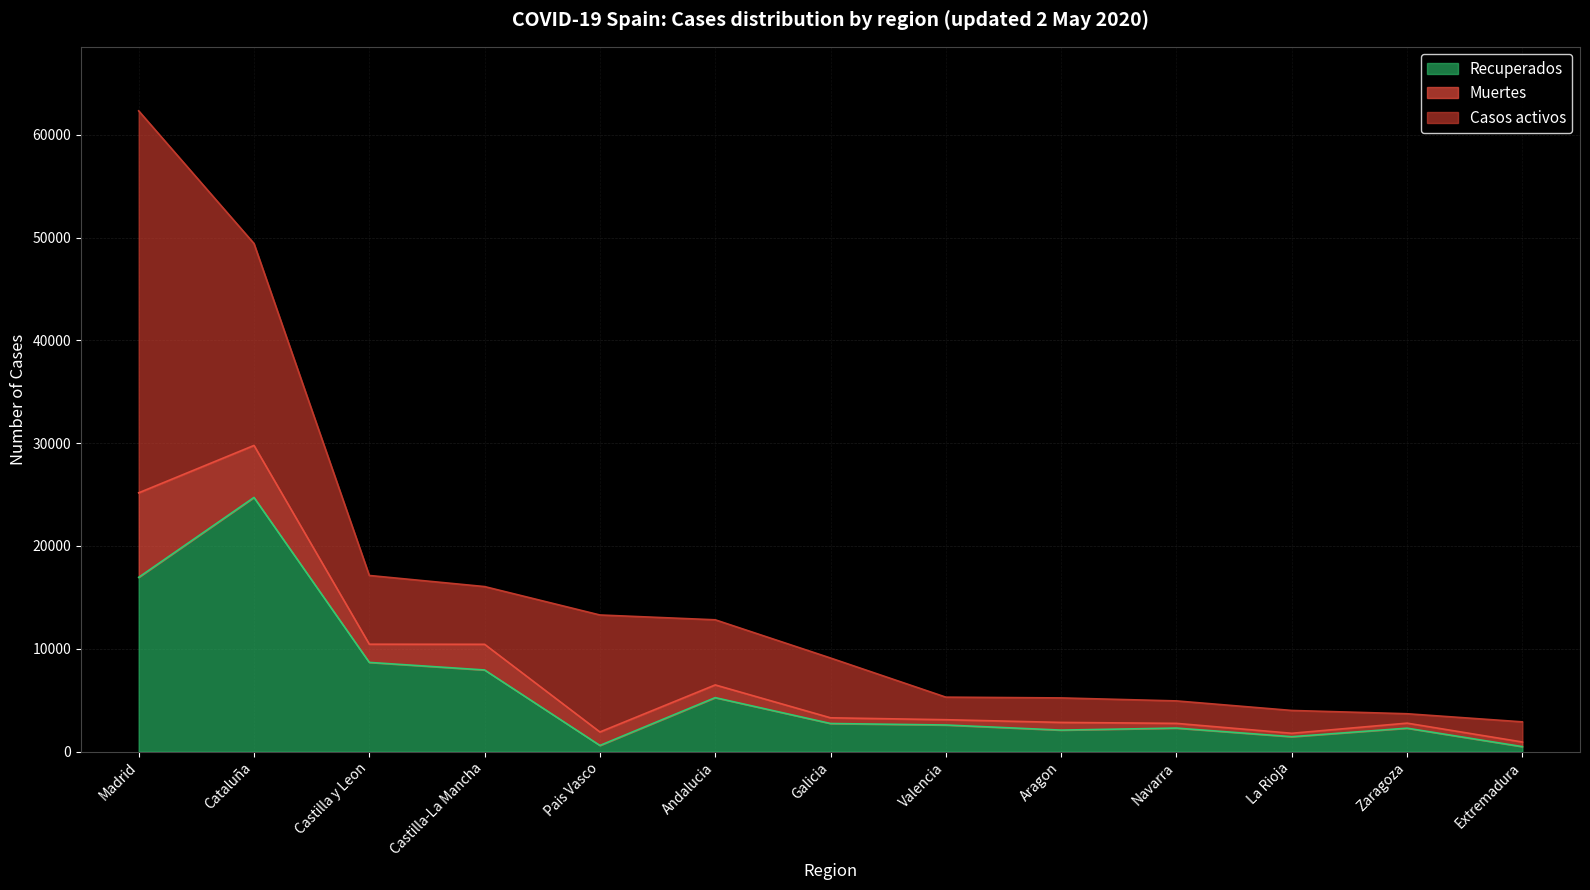

Which category has the highest value in the Recuperados series?

Cataluña